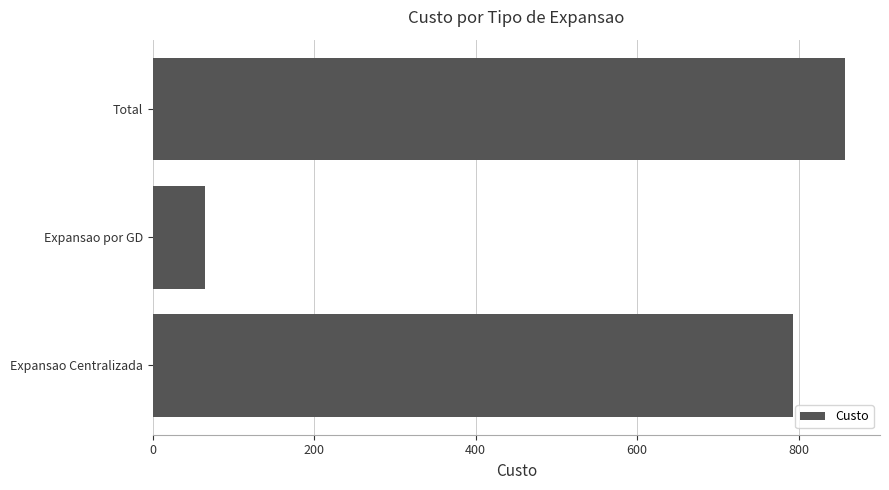

What is the average value?

572